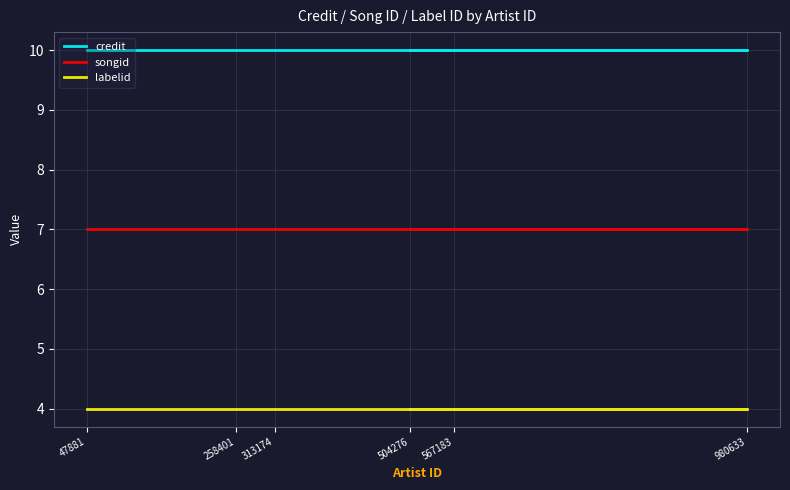

True or false: labelid and songid cross at least once.

False